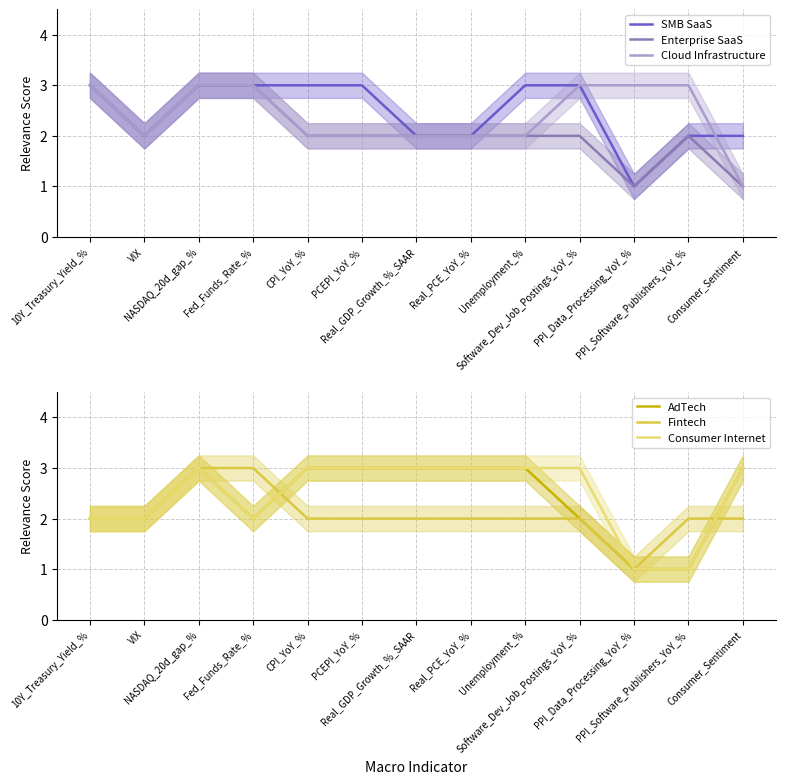

Is the value of Fintech at Software_Dev_Job_Postings_YoY_% greater than the value of Enterprise SaaS at Unemployment_%?

No